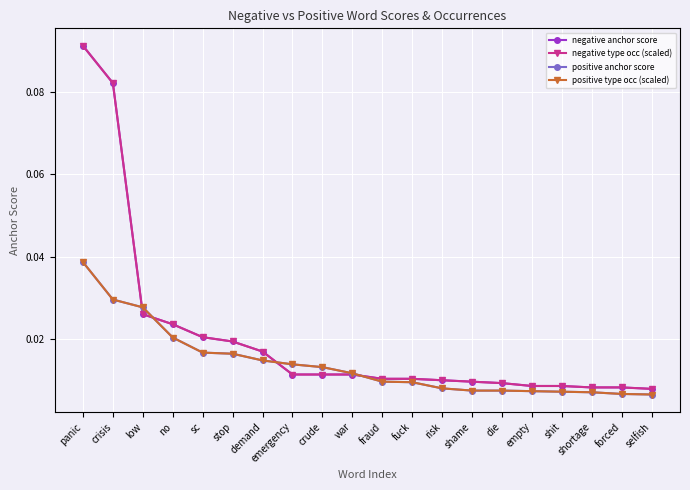

What is the label of the 7th point from the left?

demand